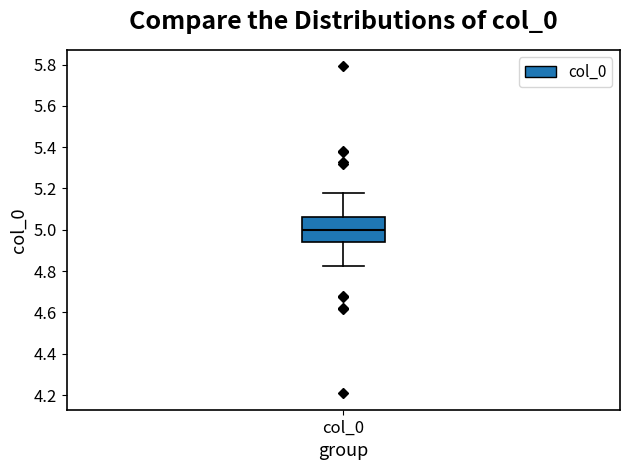

Transcribe this box plot: give where the median line is, the range the box spans, and where the two whiskers end, as read against the y-axis. The values are not printed on the chart, so give them approximately, as read against the axis.

median 5.00, box 4.94 to 5.06, whiskers 4.82 to 5.18